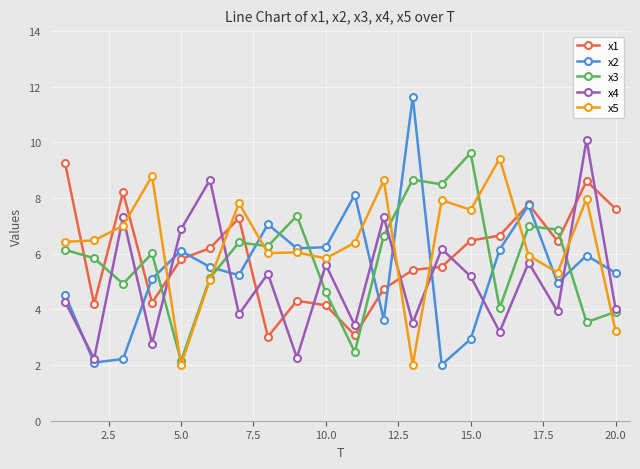

What is the average value of the x4 series?

5.1